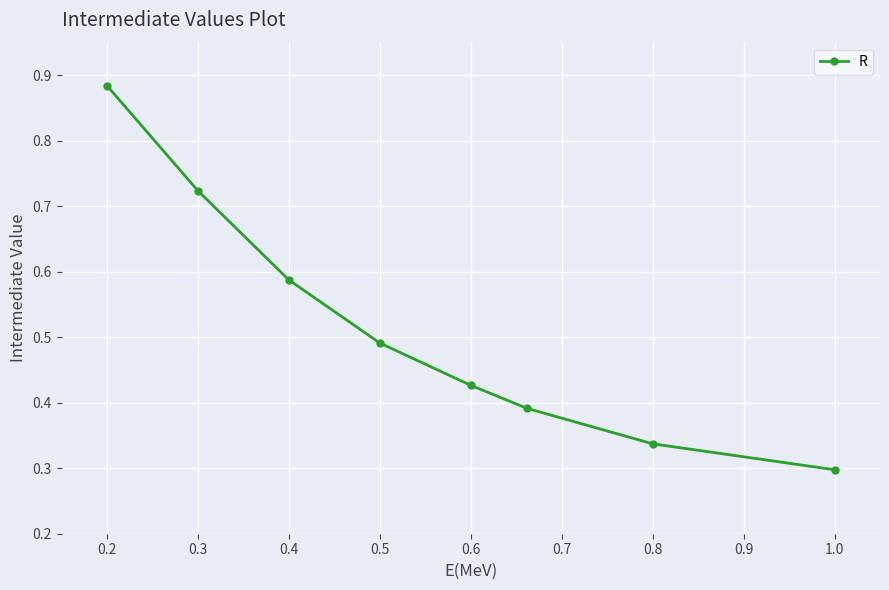

Count the values in the range 0 to 1.

8